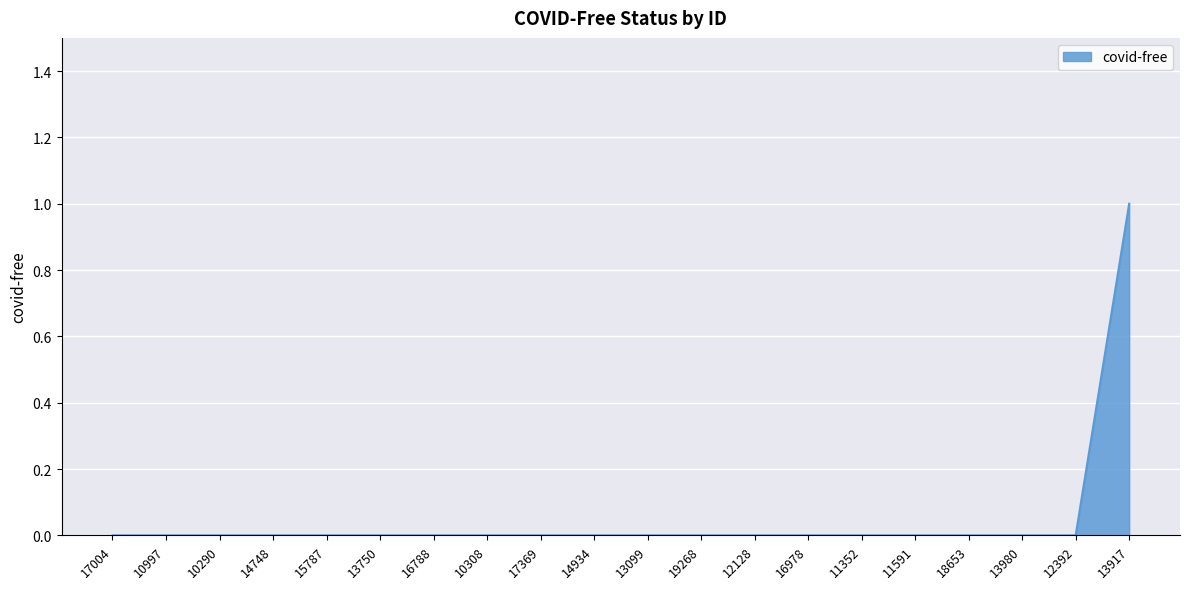

What position from the left is 18653?

17